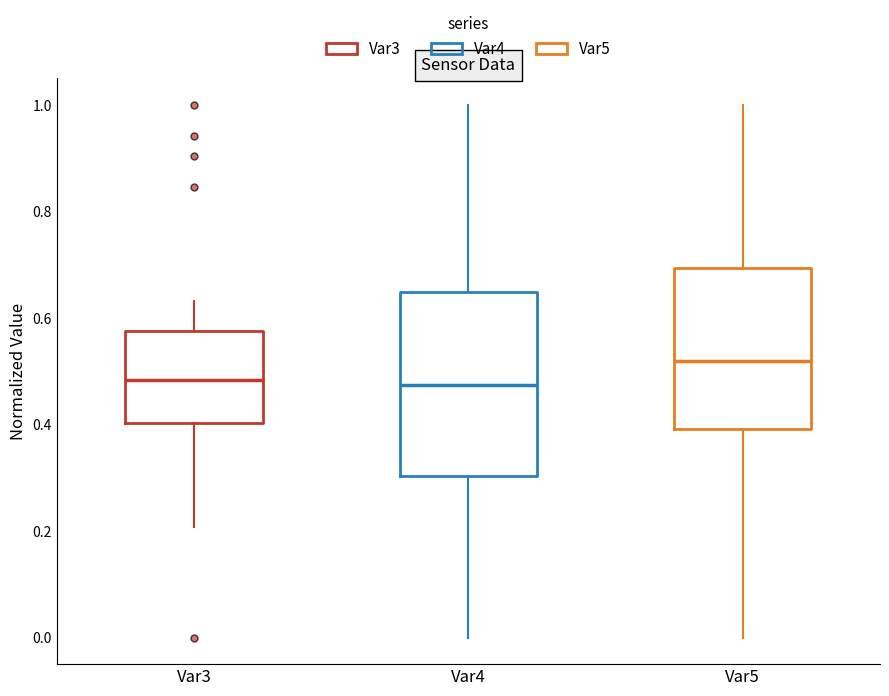

Comparing the boxes themselves (not the whiskers), which one is the tallest?

Var4